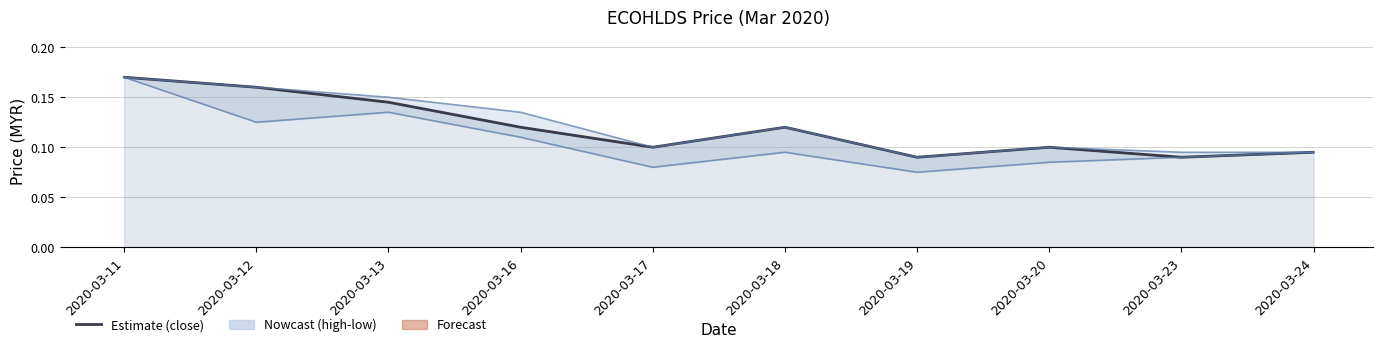

True or false: low and high intersect in this chart.

False